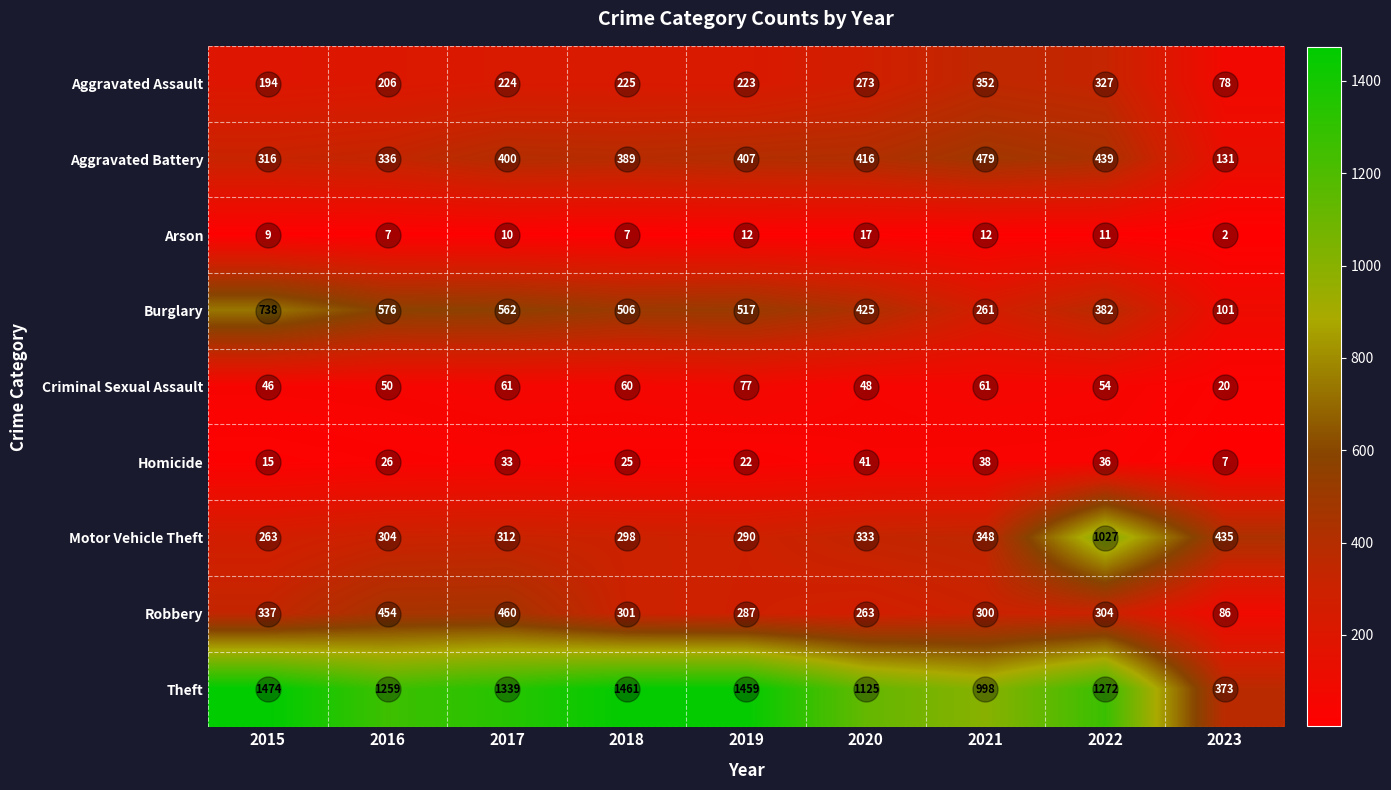

At which category does the chart reach its peak across all series?

2015